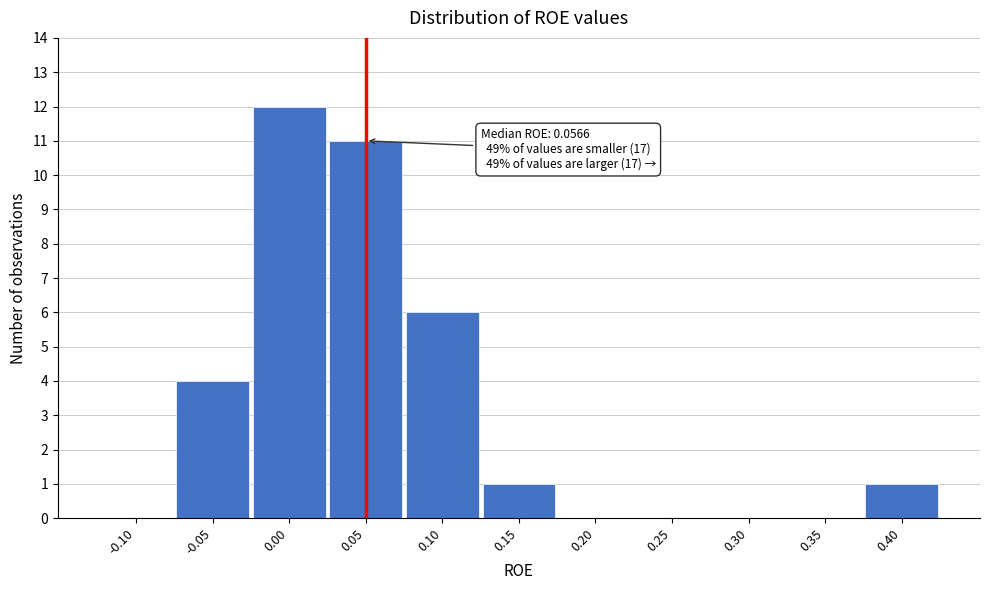

Reading left to right, what are all the values shown in this chart?

-0.10=0	-0.05=4	0.00=12	0.05=11	0.10=6	0.15=1	0.20=0	0.25=0	0.30=0	0.35=0	0.40=1